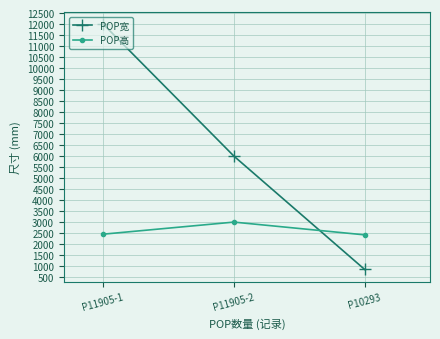

Is it true that POP高 equals 4278 at P11905-2?

False